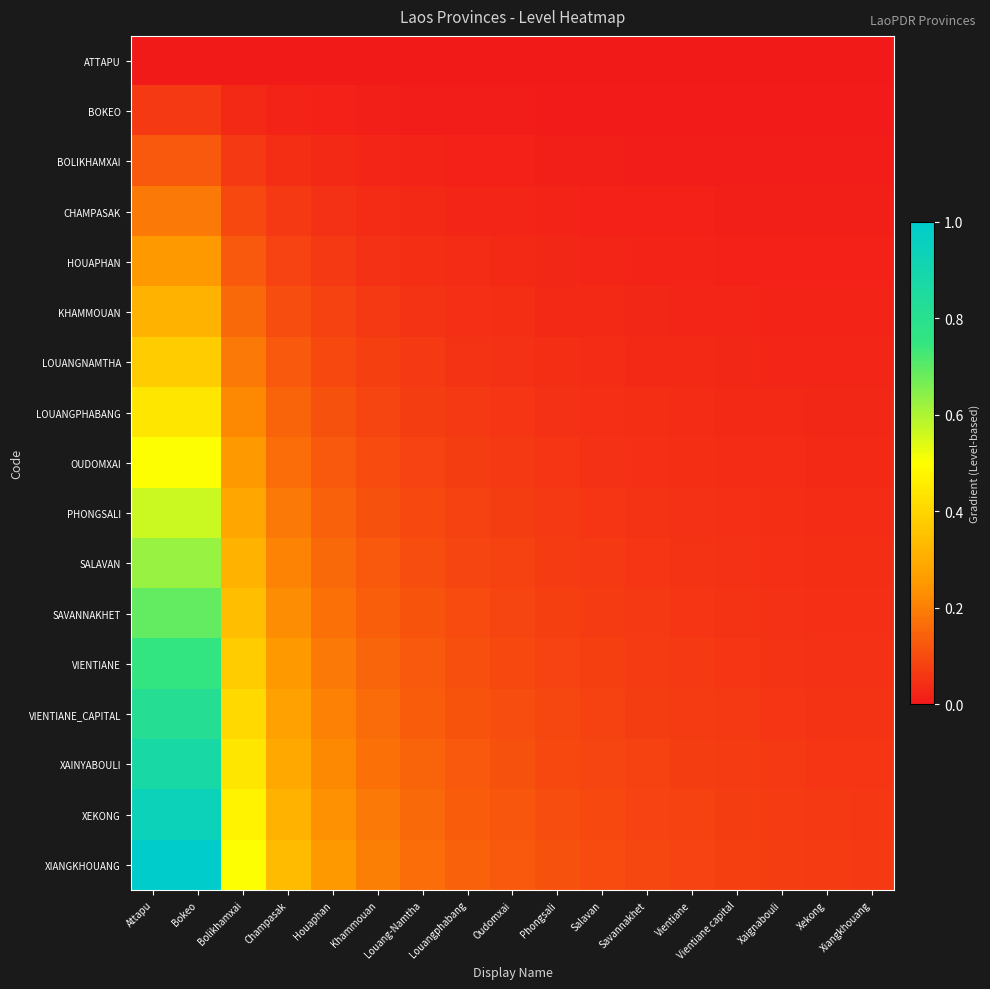

At Salavan, list the series in order from smallest to largest.

ATTAPU, BOKEO, BOLIKHAMXAI, CHAMPASAK, HOUAPHAN, KHAMMOUAN, LOUANGNAMTHA, LOUANGPHABANG, OUDOMXAI, PHONGSALI, SALAVAN, SAVANNAKHET, VIENTIANE, VIENTIANE_CAPITAL, XAINYABOULI, XEKONG, XIANGKHOUANG